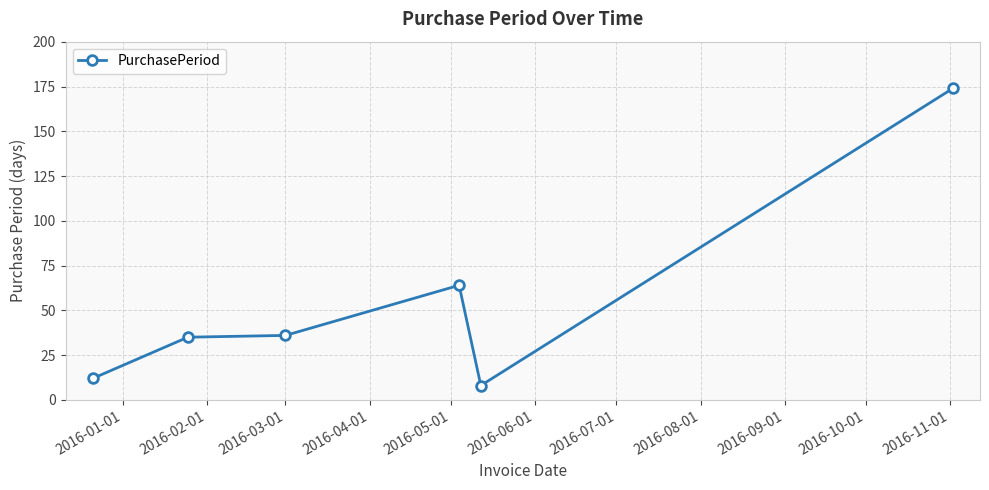

True or false: there are more than 2 points higher than both neighbors.

False